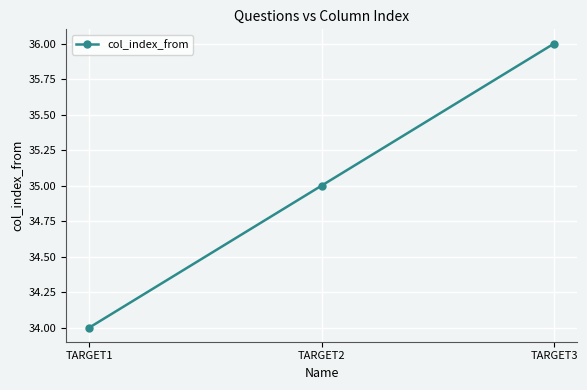

True or false: the data shows 34 at TARGET1.

True